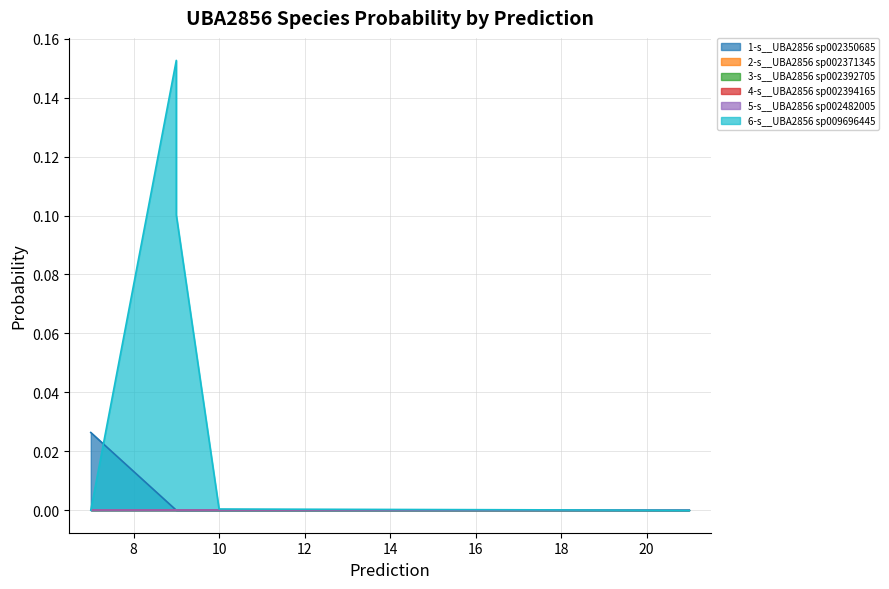

True or false: 2-s__UBA2856 sp002371345 and 4-s__UBA2856 sp002394165 cross at least once.

False